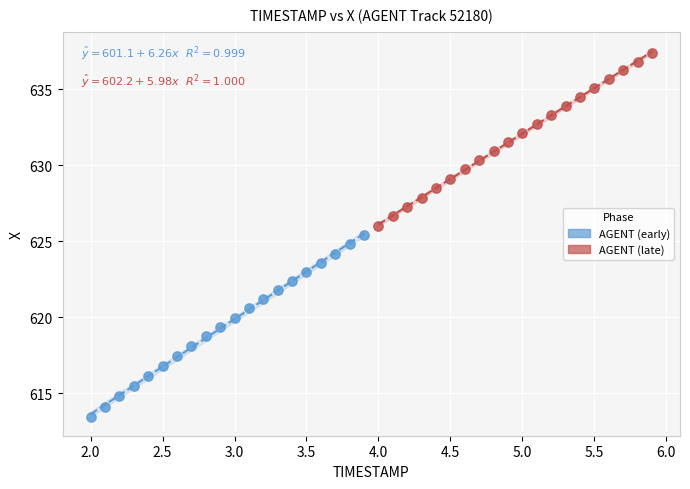

Which series has the widest spread of Y values?

AGENT (early)